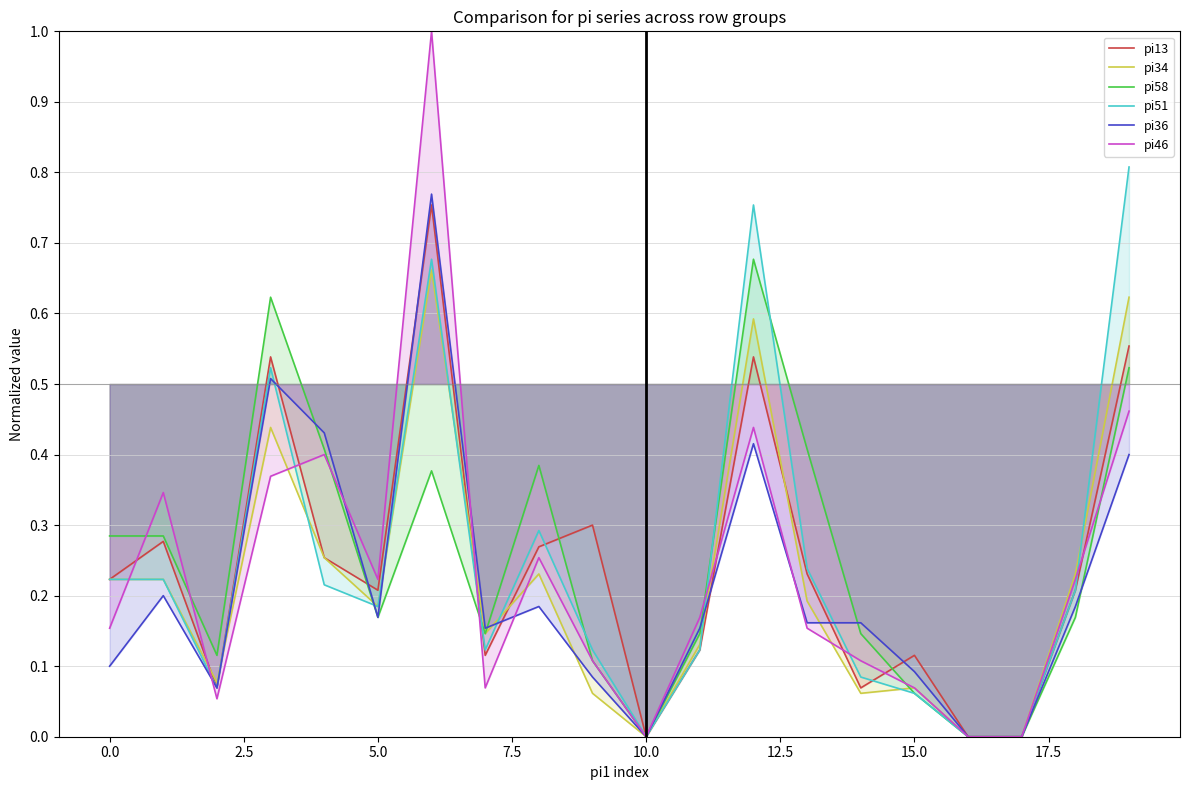

List the series in order of their peak value, lowest first.

pi34, pi58, pi13, pi36, pi51, pi46